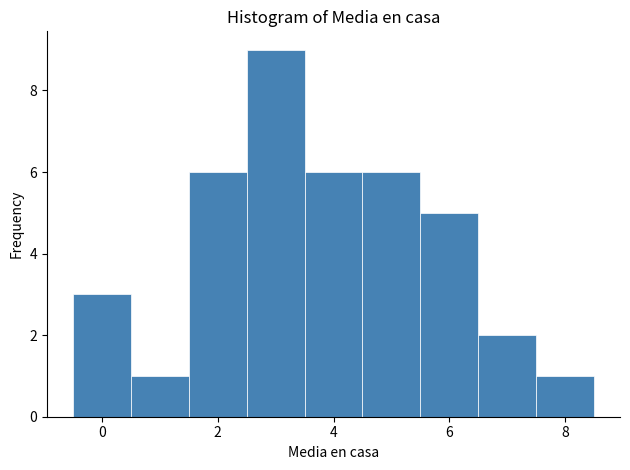

Which range on the x-axis has the tallest bar?

2.5 to 3.5